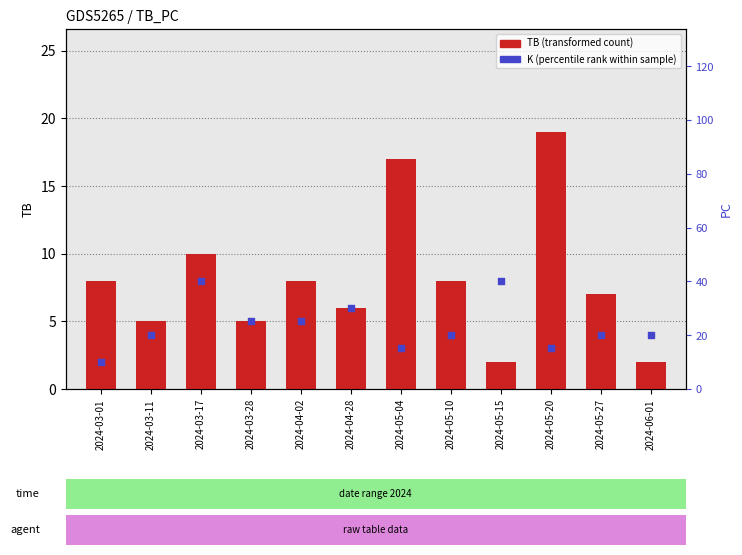

Which series has the widest spread of Y values?

PC